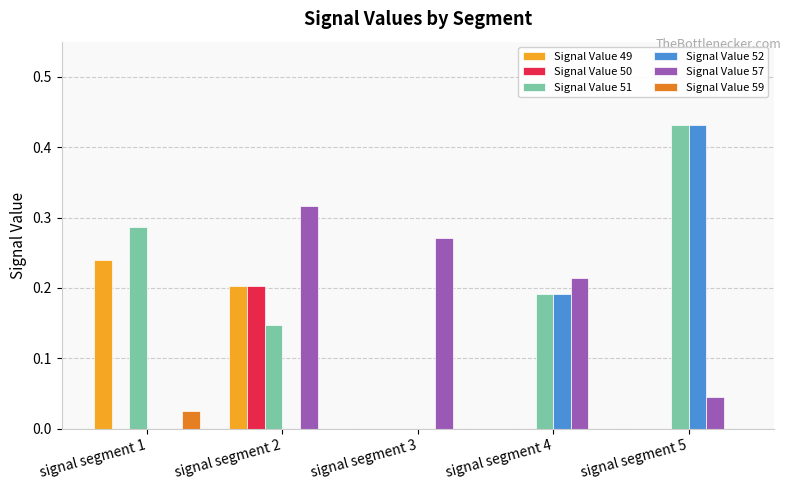

What is the total value across all series at signal segment 5?

0.9